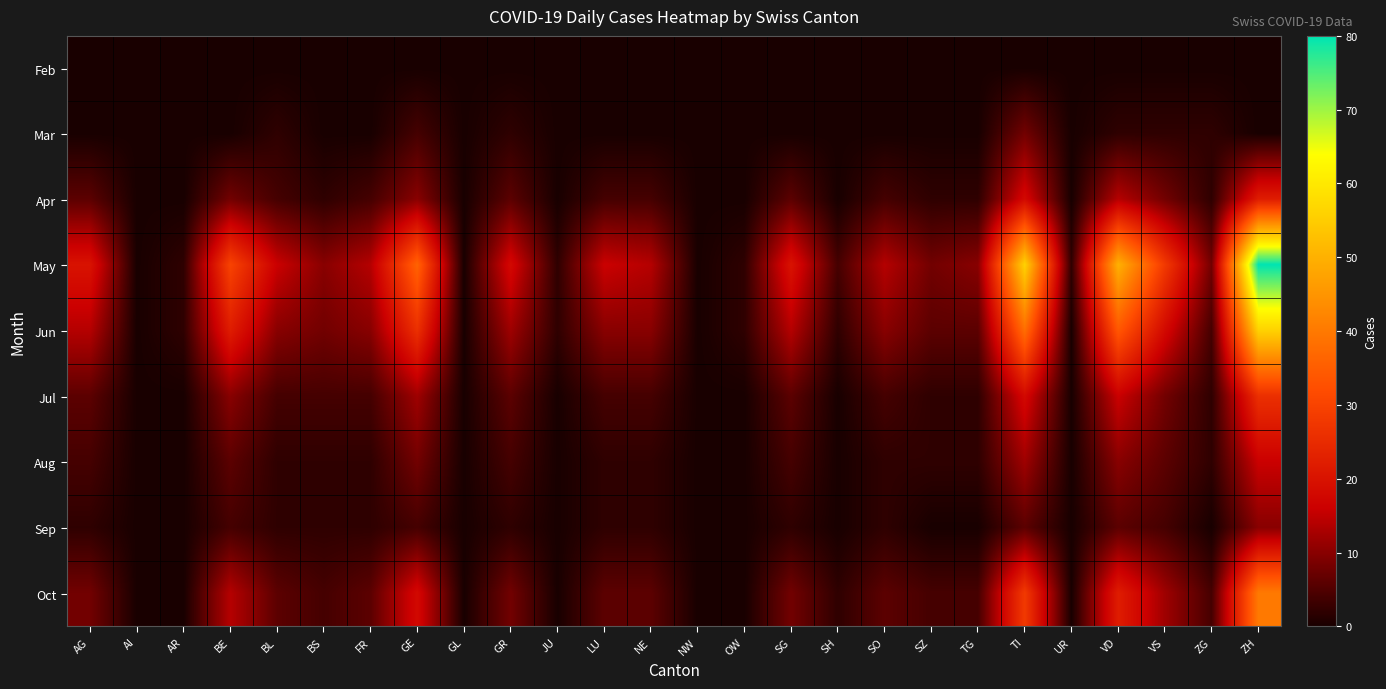

What is the total value across all series at NE?

42